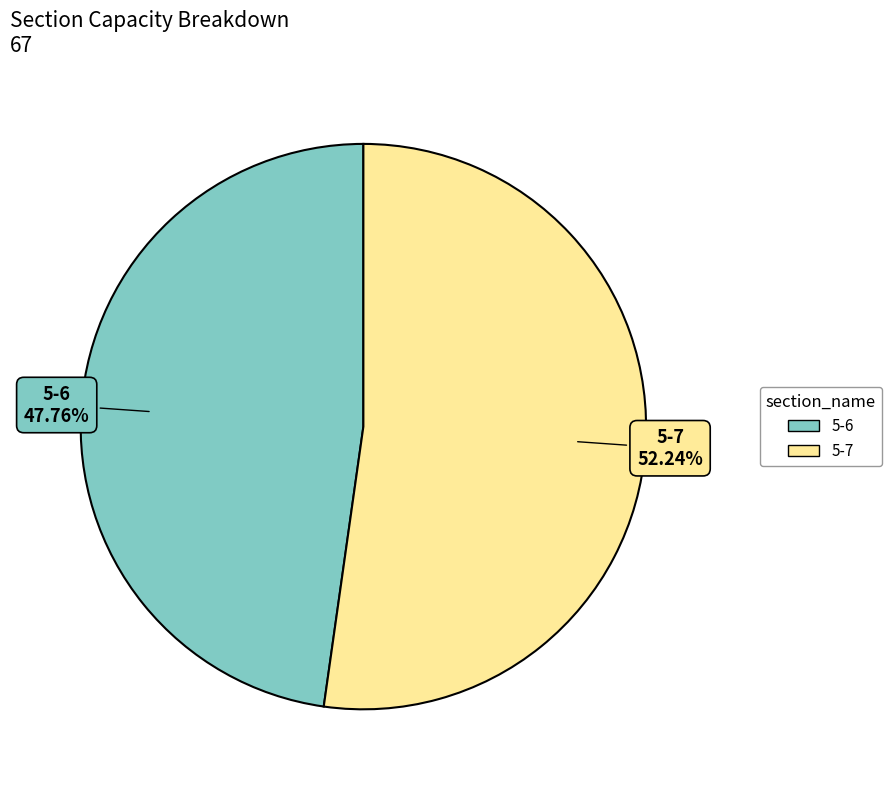

To the nearest percent, what portion does 5-7 represent?

52%